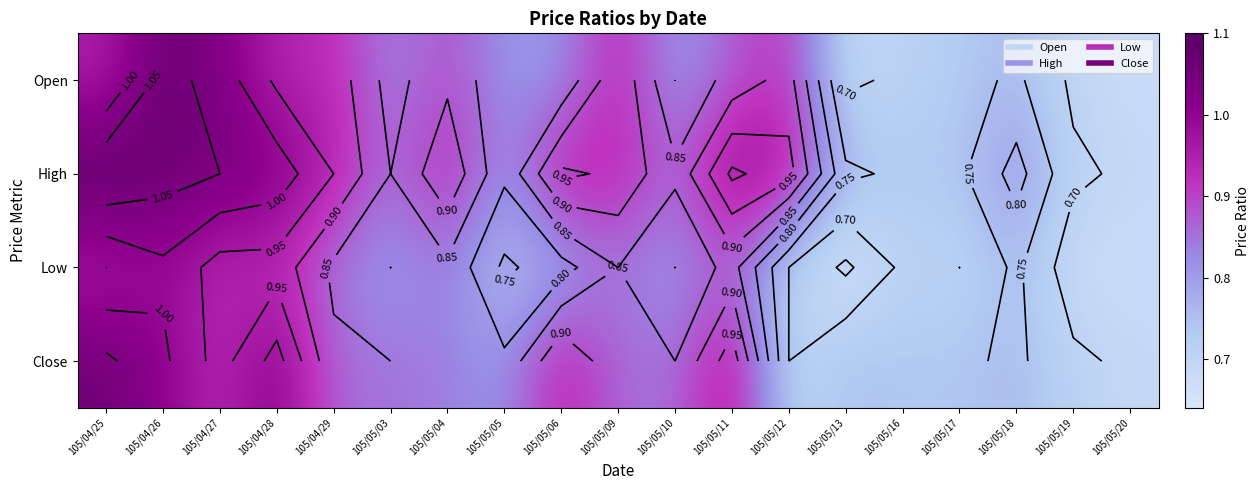

At how many categories does at least one series exceed 0?

19